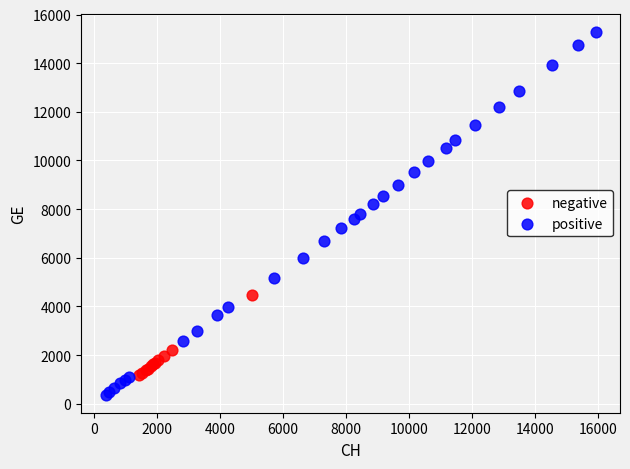

Which series has the widest spread of Y values?

positive